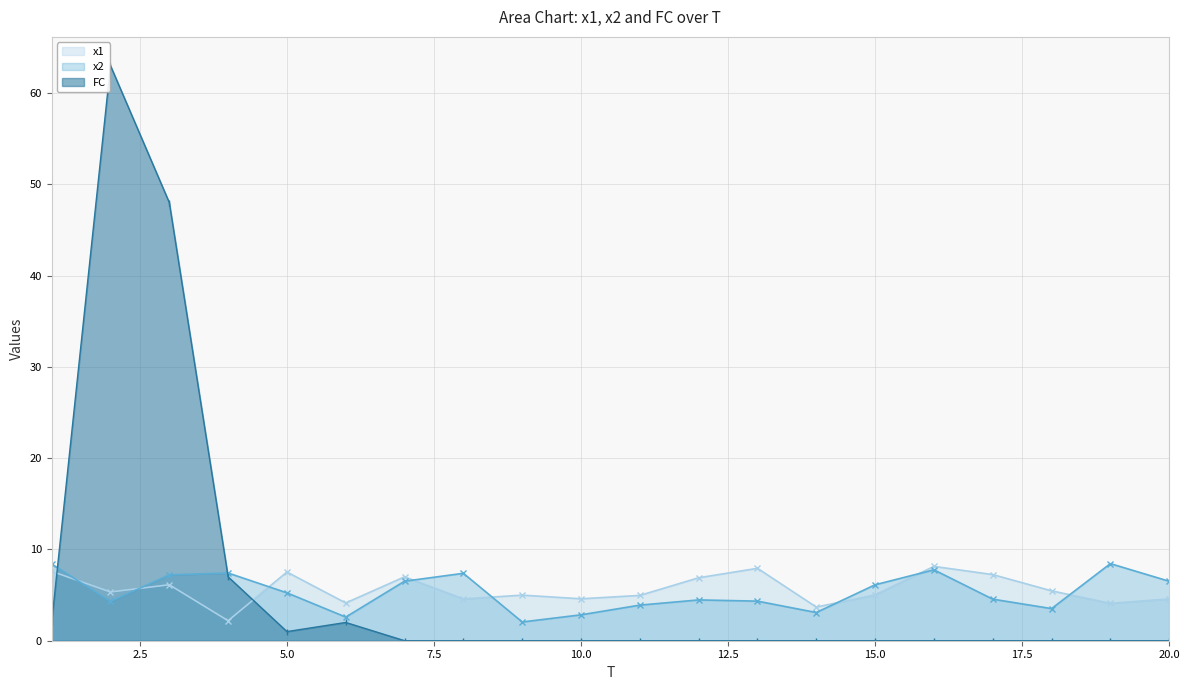

At which category is the sum across all series the highest?

2